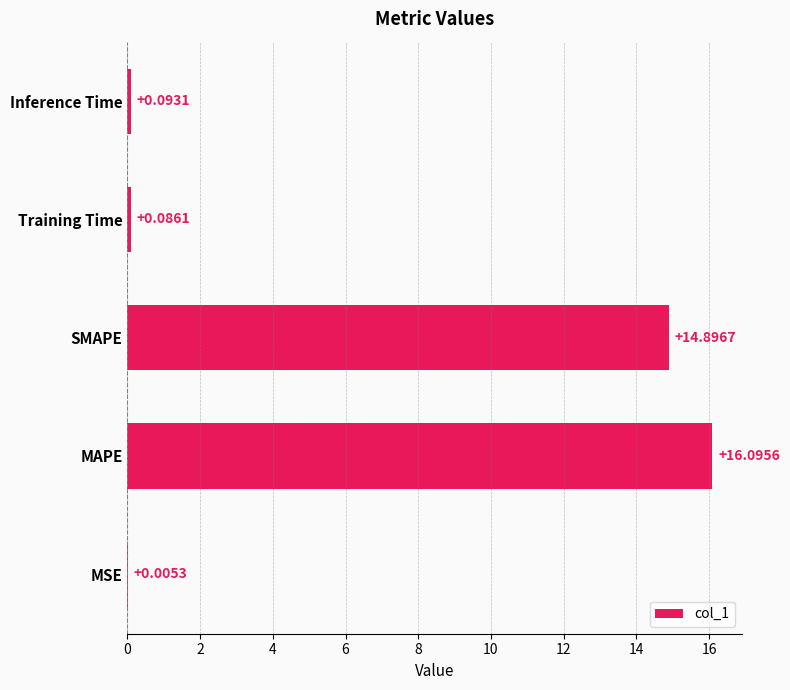

Which category has the highest value across all series?

MAPE